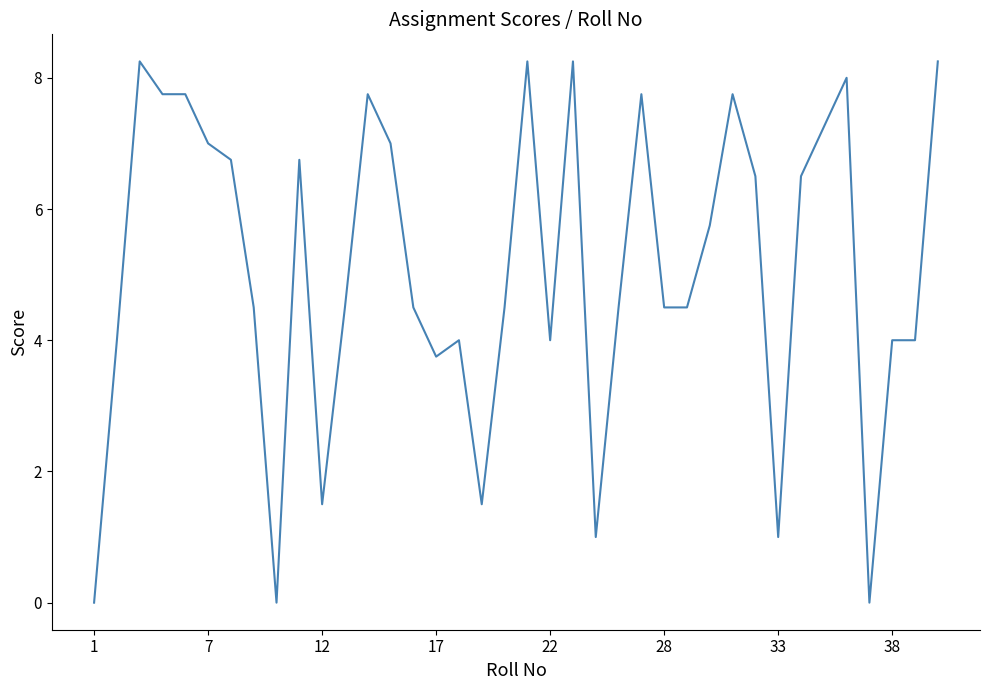

How many lines are shown in the chart?

1